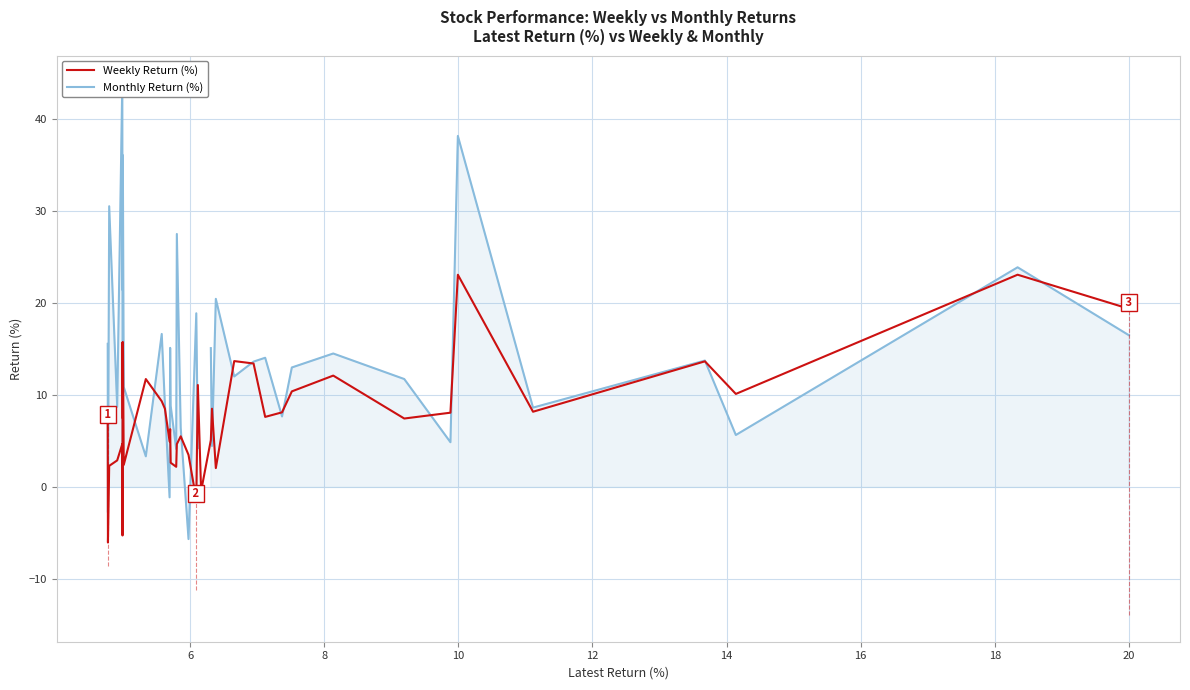

List the series in order of their peak value, highest first.

Monthly Return (%), Weekly Return (%)